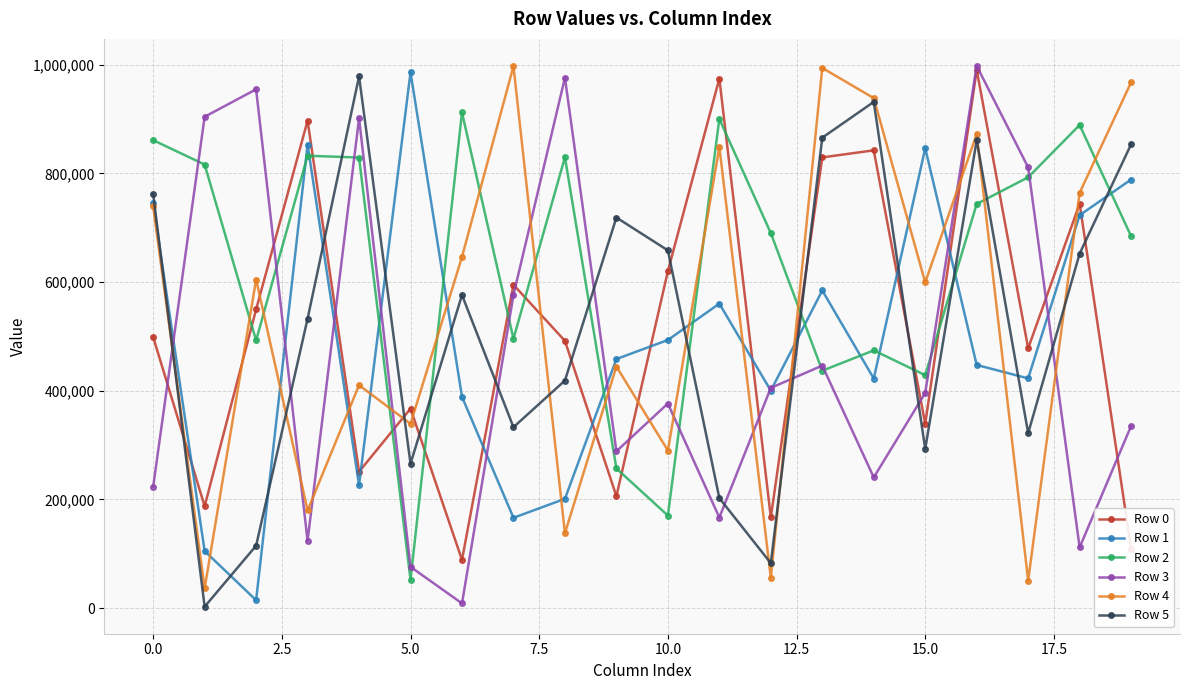

In Row 0, how many points are higher than both neighbors (excluding endpoints)?

7